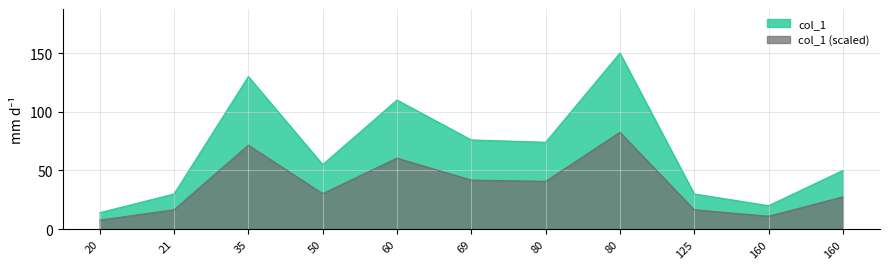

Which label corresponds to the largest value in the chart?

80